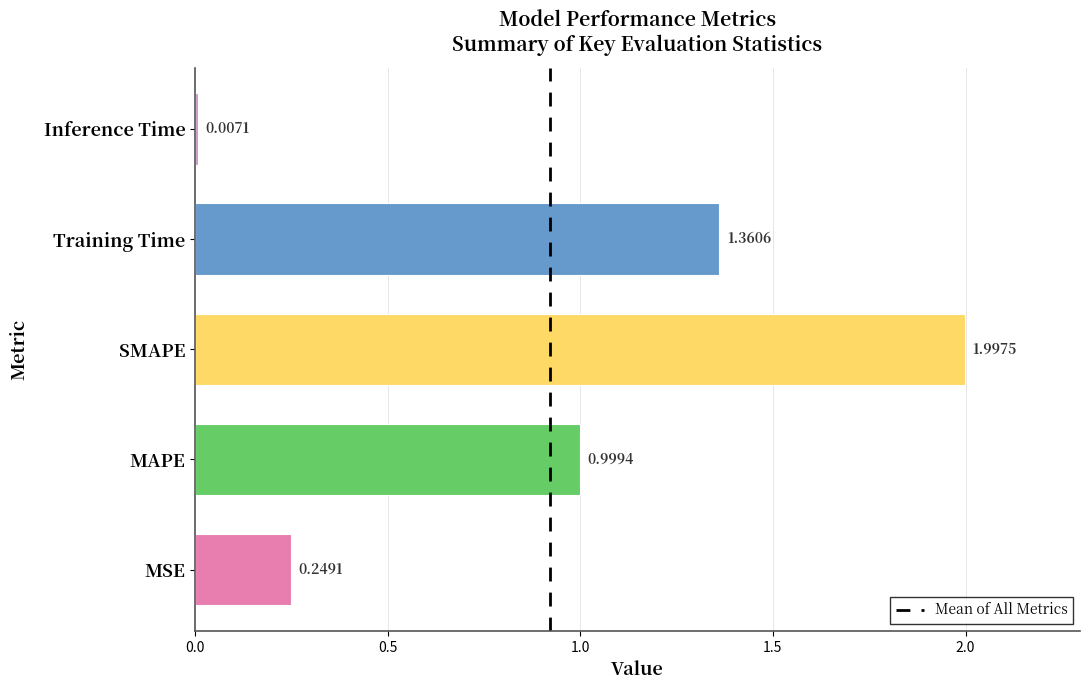

List the labels in order of value, largest first.

SMAPE, Training Time, MAPE, MSE, Inference Time